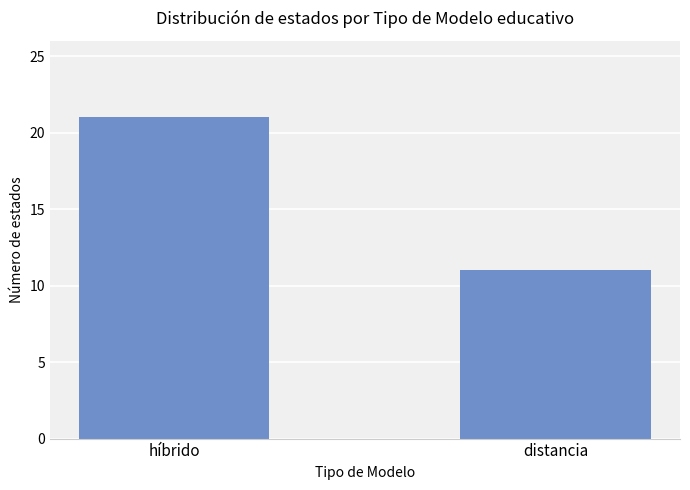

Between distancia and híbrido, which is larger?

híbrido